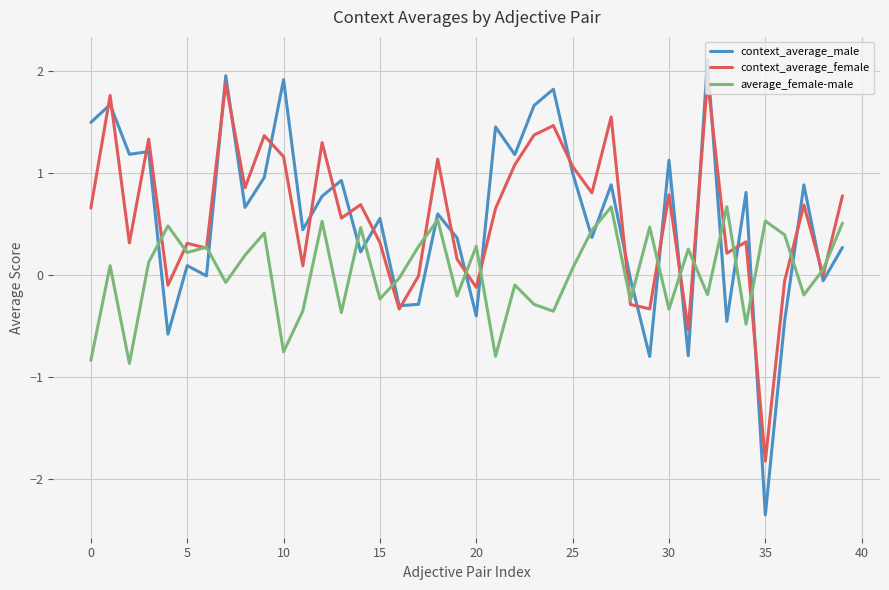

After their last crossing, which series has the higher values: average_female-male or context_average_male?

average_female-male